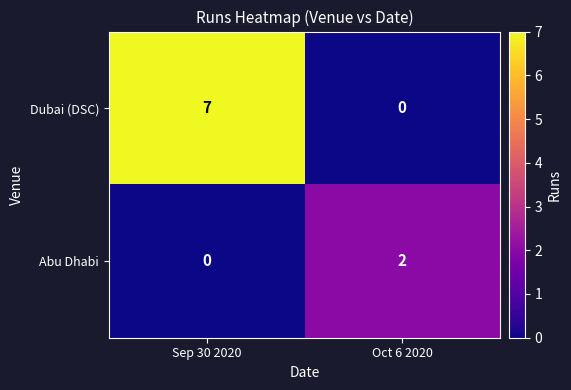

The value of Dubai (DSC) at Sep 30 2020 is 7. True or false?

True